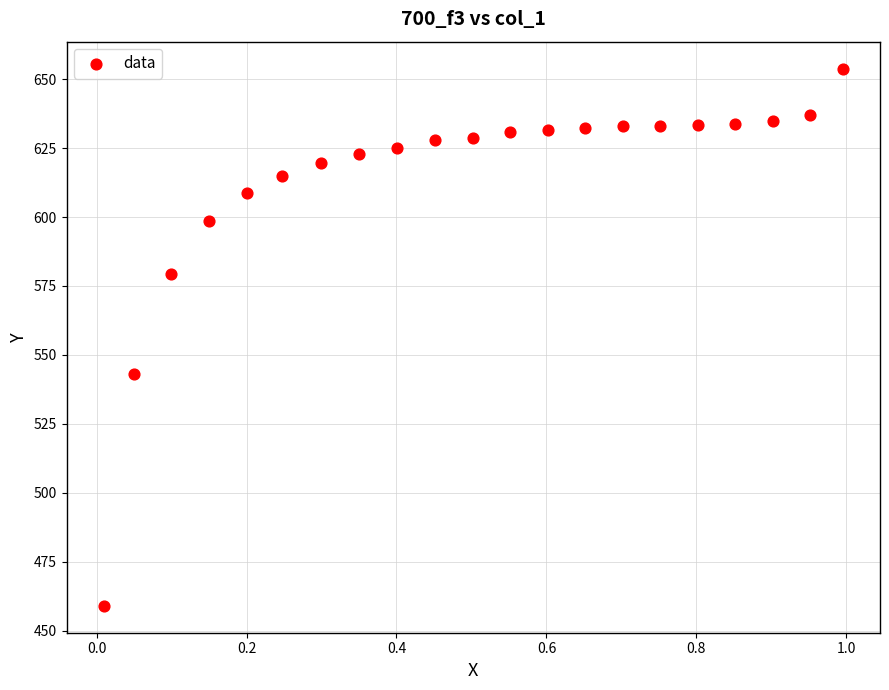

What Y value in the scatter plot is closest to 556?

543.2